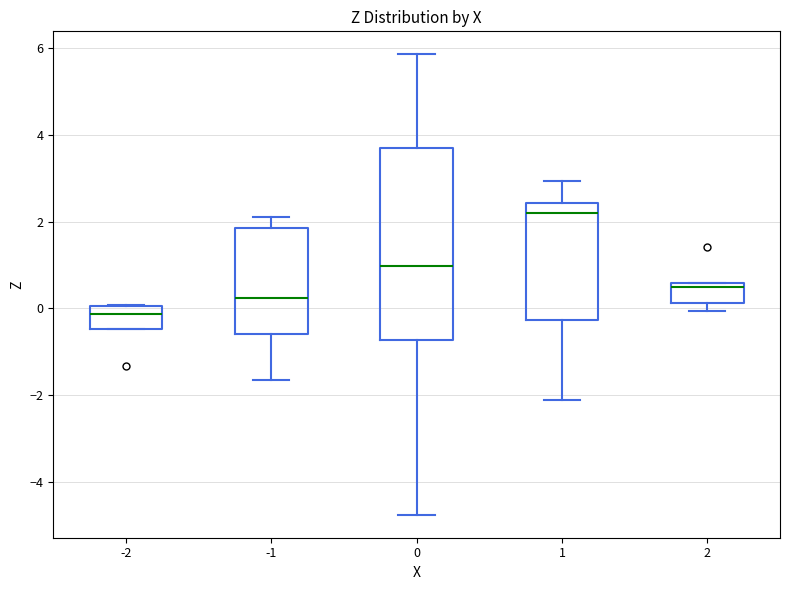

Reading left to right, transcribe this box plot: for each box, give where its median line is, the range the box spans, and where its two whiskers end, as read against the y-axis. The values are not printed on the chart, so give them approximately, as read against the axis.

-2: median -0.2, box -0.4 to 0.0, whiskers -0.4 to 0.0
-1: median 0.2, box -0.6 to 1.8, whiskers -1.6 to 2.0
0: median 1.0, box -0.8 to 3.6, whiskers -4.8 to 5.8
1: median 2.2, box -0.2 to 2.4, whiskers -2.2 to 3.0
2: median 0.4, box 0.2 to 0.6, whiskers 0.0 to 0.6